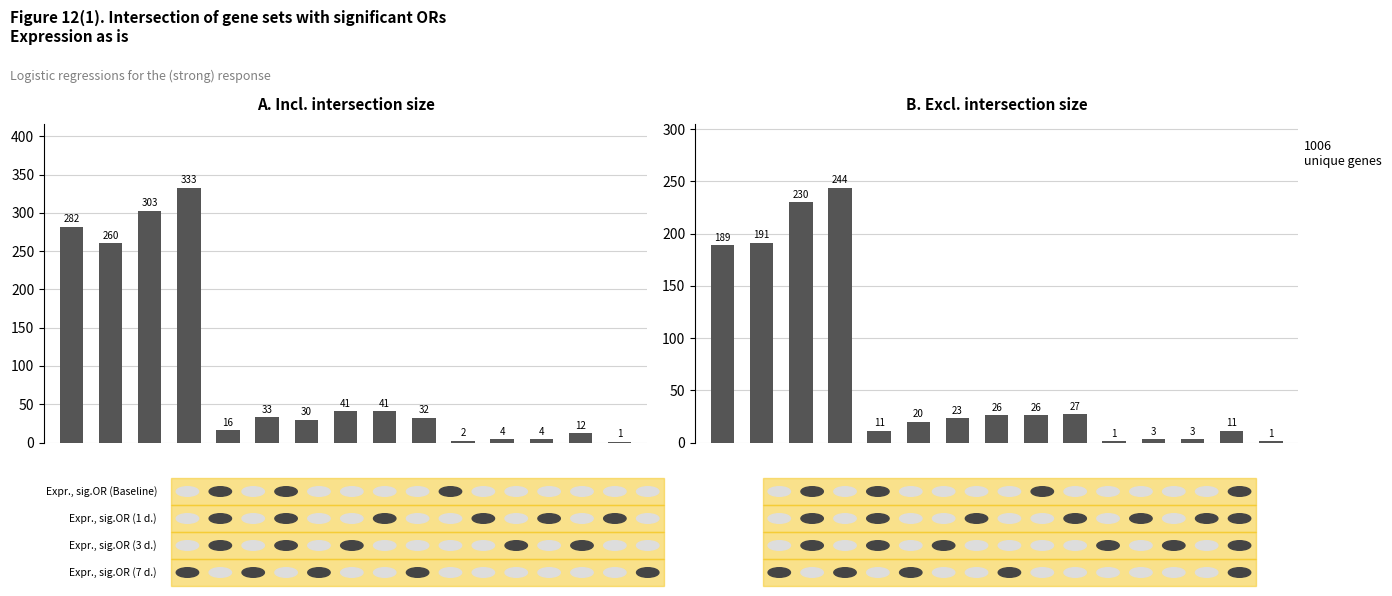

Which label corresponds to the largest value in the chart?

3